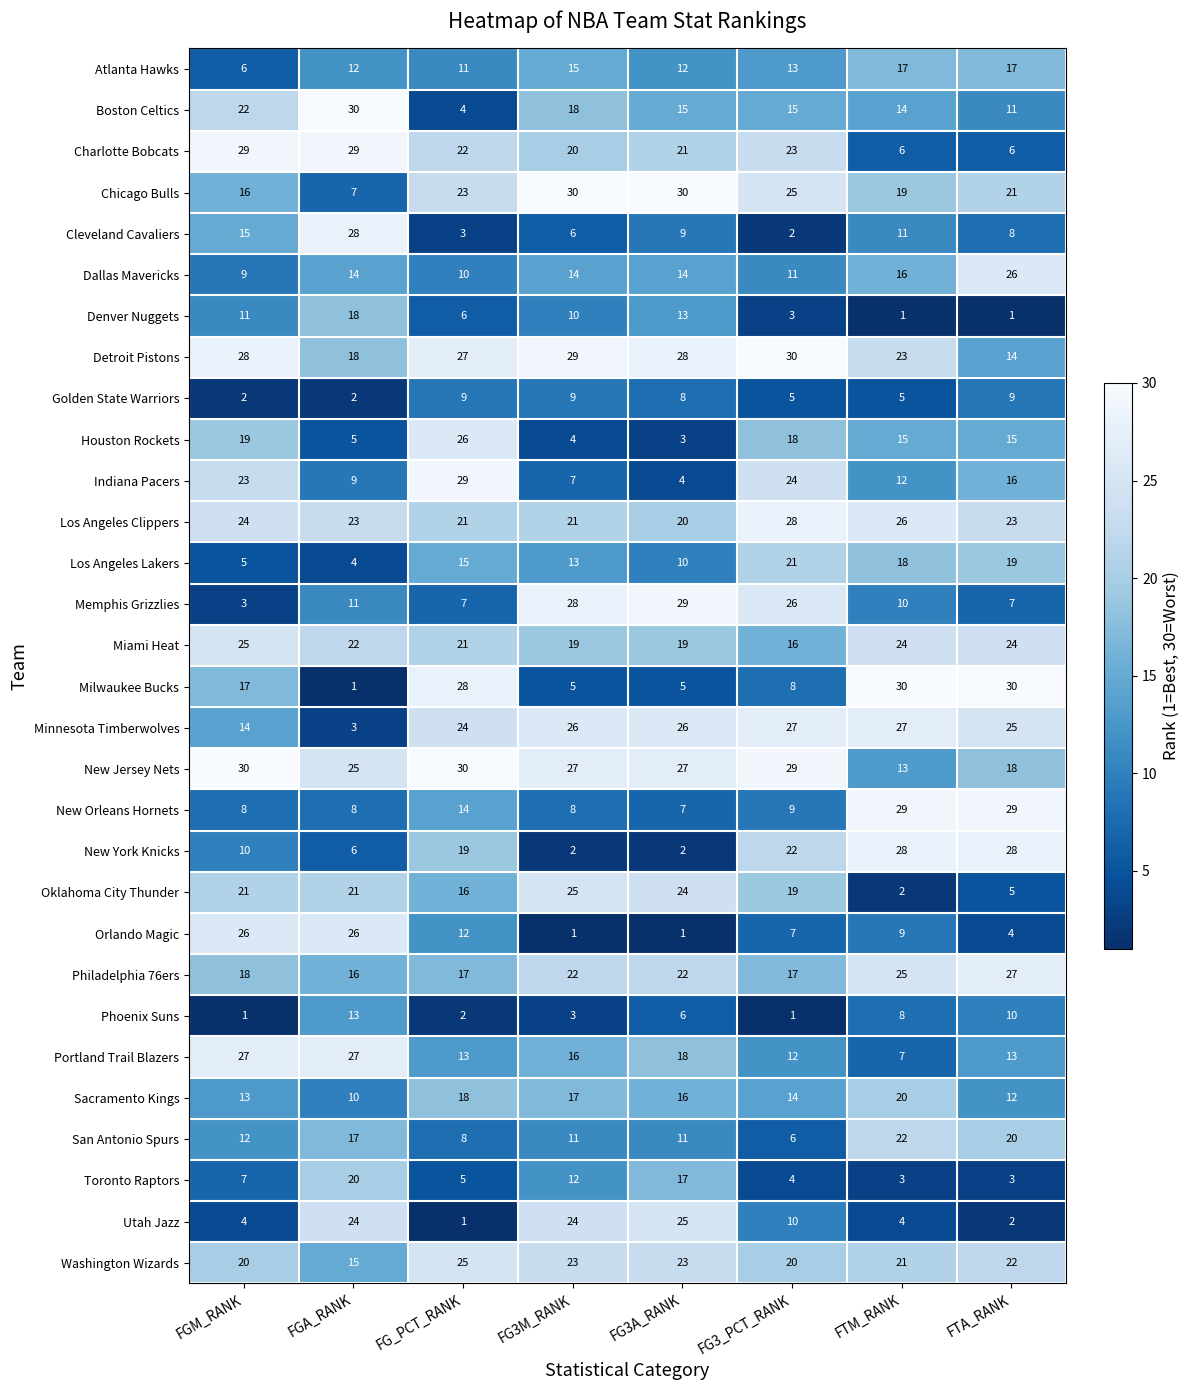

At which category is the sum across all series the highest?

FG_PCT_RANK